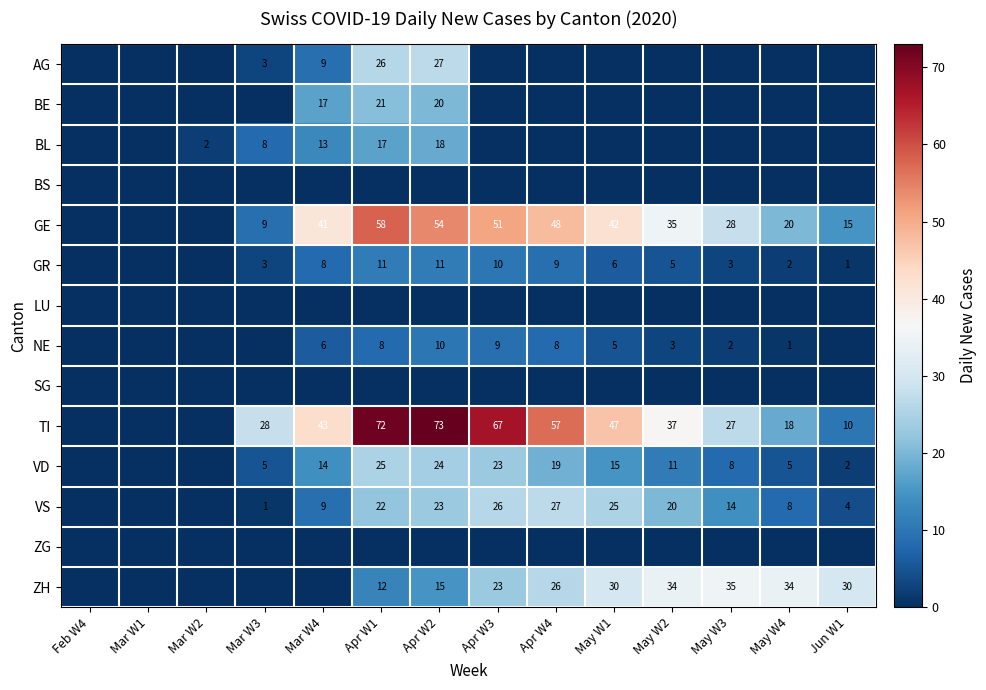

Is the value of GE at May W2 greater than the value of VS at May W3?

Yes